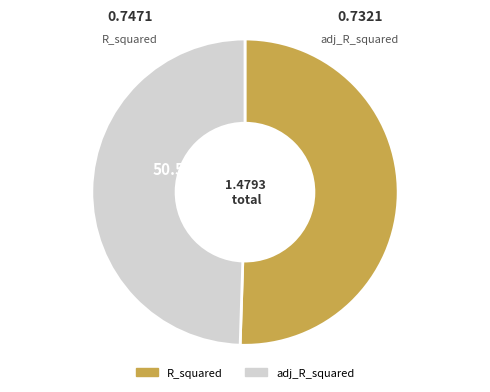

What percentage do R_squared and adj_R_squared together represent?

100.0%